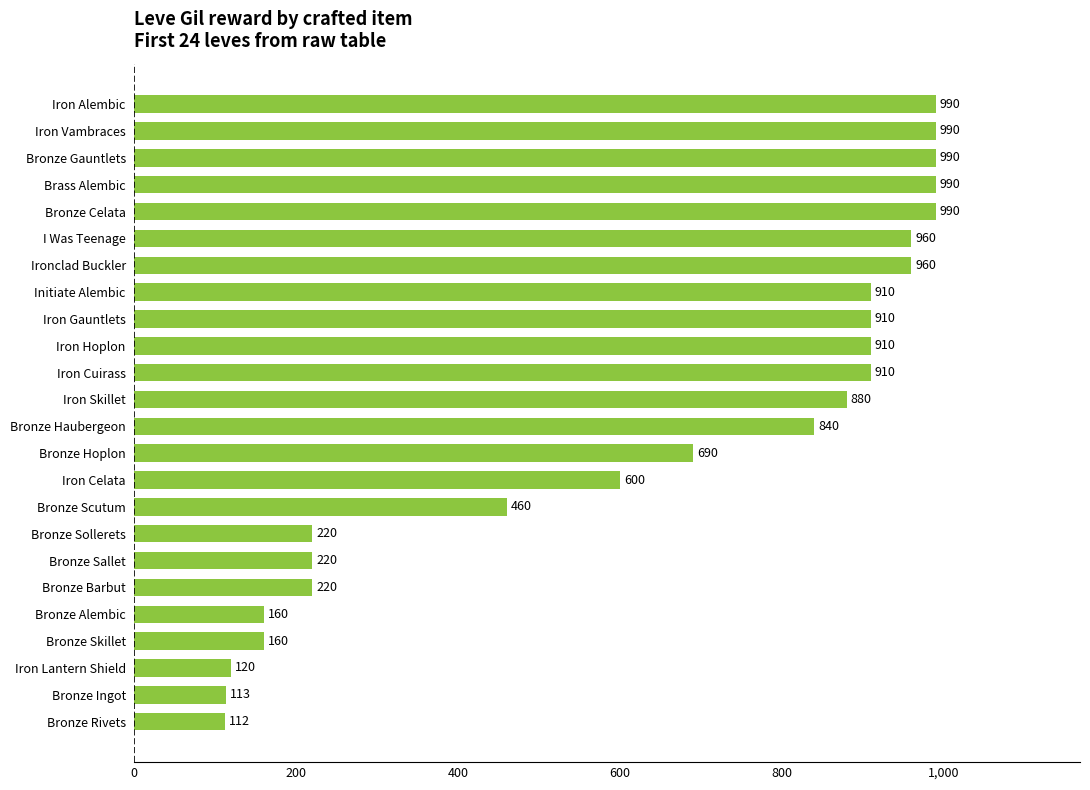

What is the greatest value displayed?

990